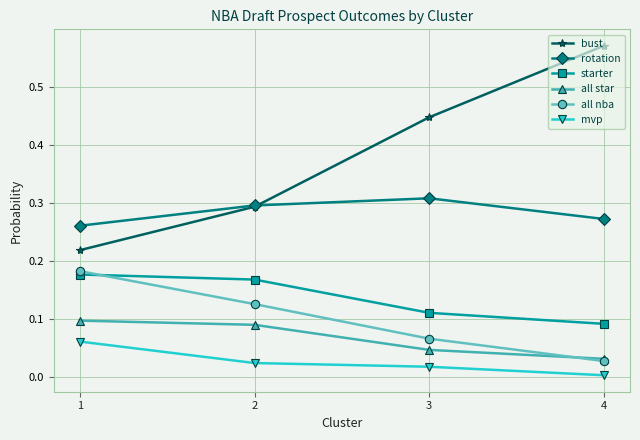

True or false: mvp and bust cross at least once.

False